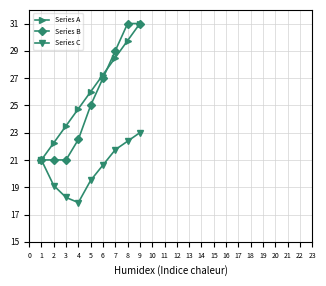

How many lines are shown in the chart?

3